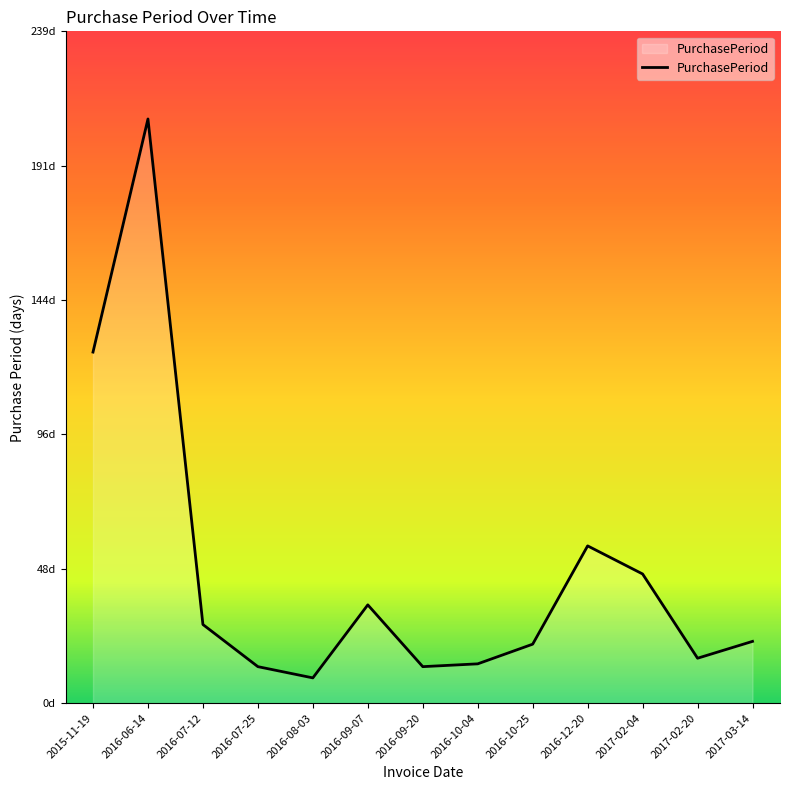

What is the change in value from 2016-09-20 to 2017-03-14?

+9